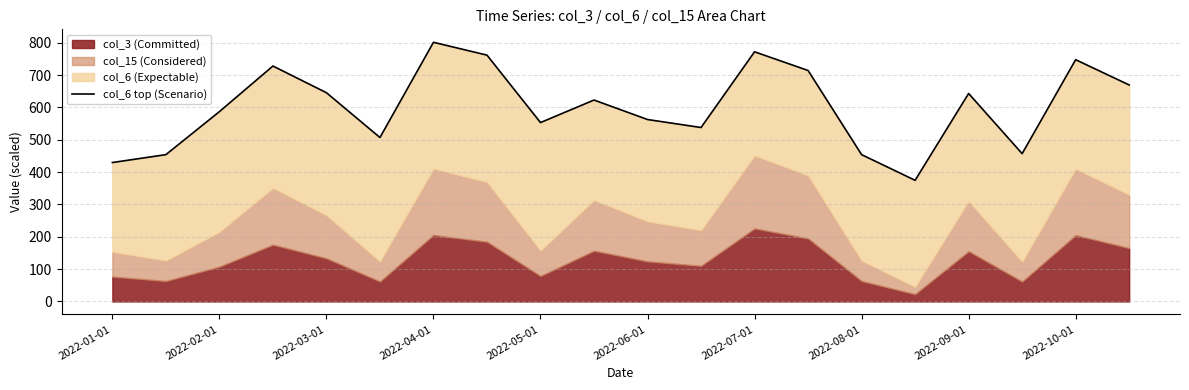

What is the value of the 19th point from the left?

747.4